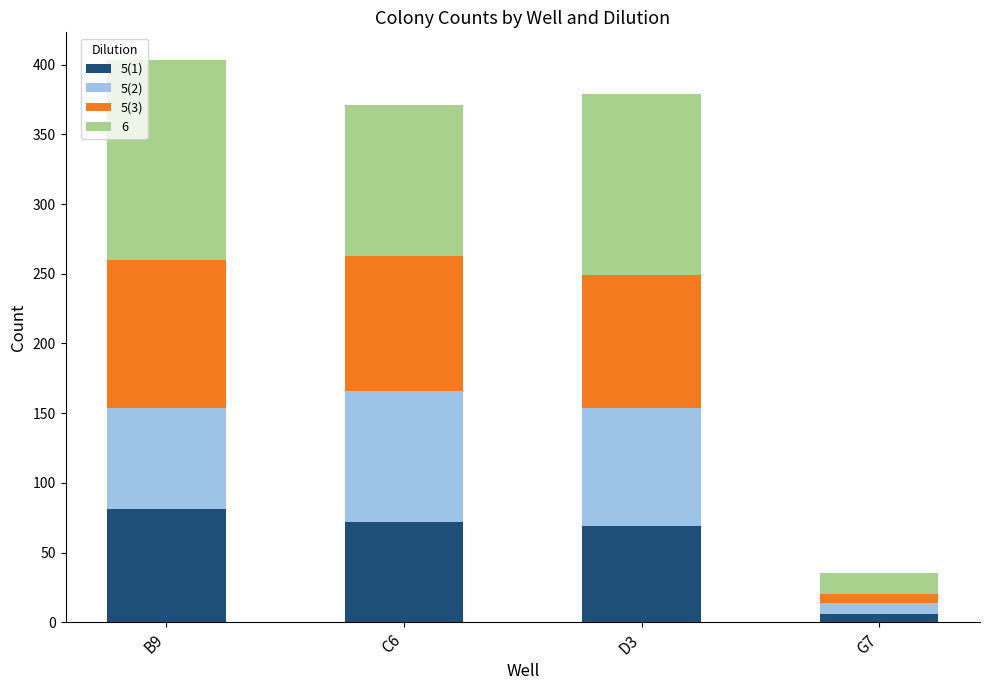

At which label does 5(1) reach its minimum?

G7